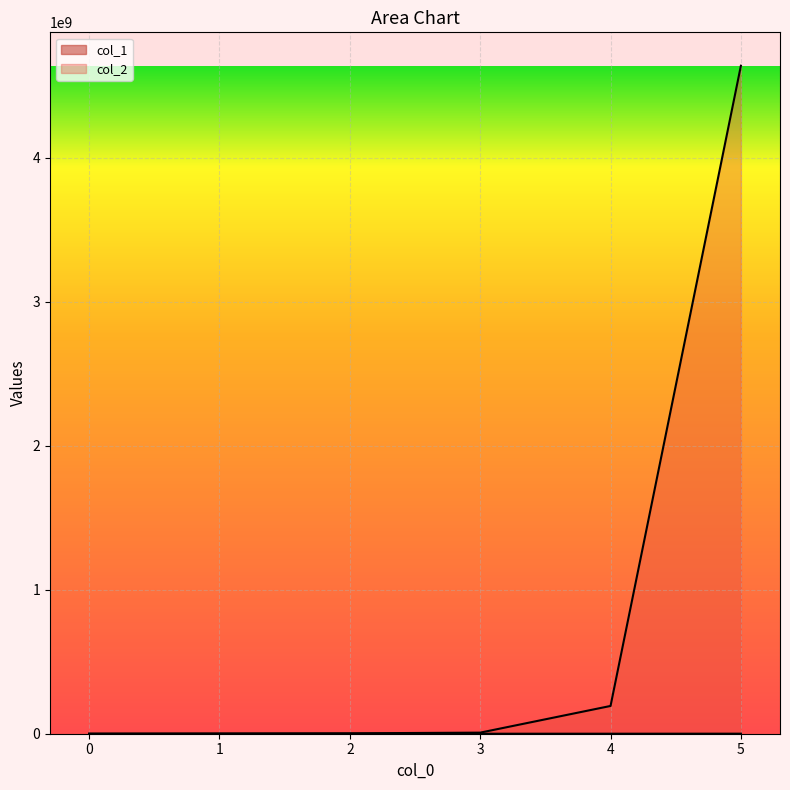

True or false: col_1 and col_2 intersect in this chart.

False